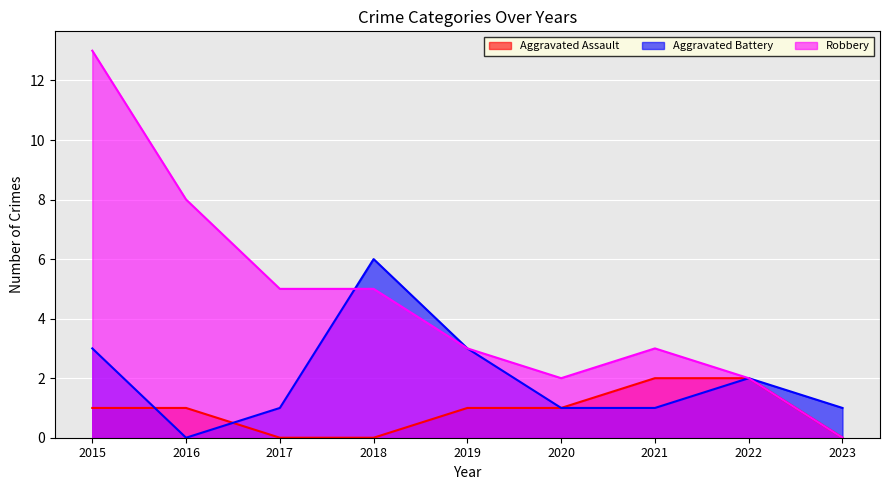

At which category does Robbery reach its first local peak?

2021